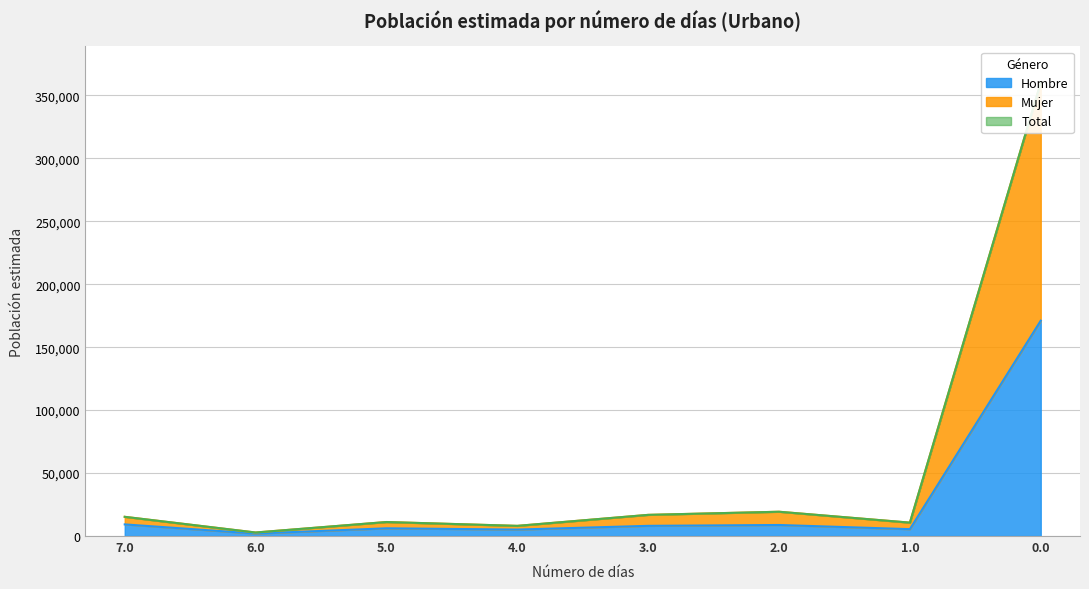

True or false: Mujer and Hombre intersect in this chart.

False